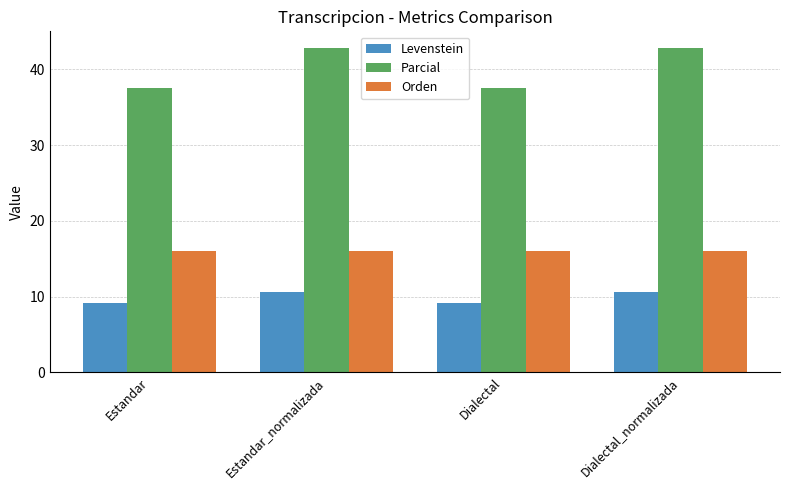

At how many categories does at least one series exceed 14?

4